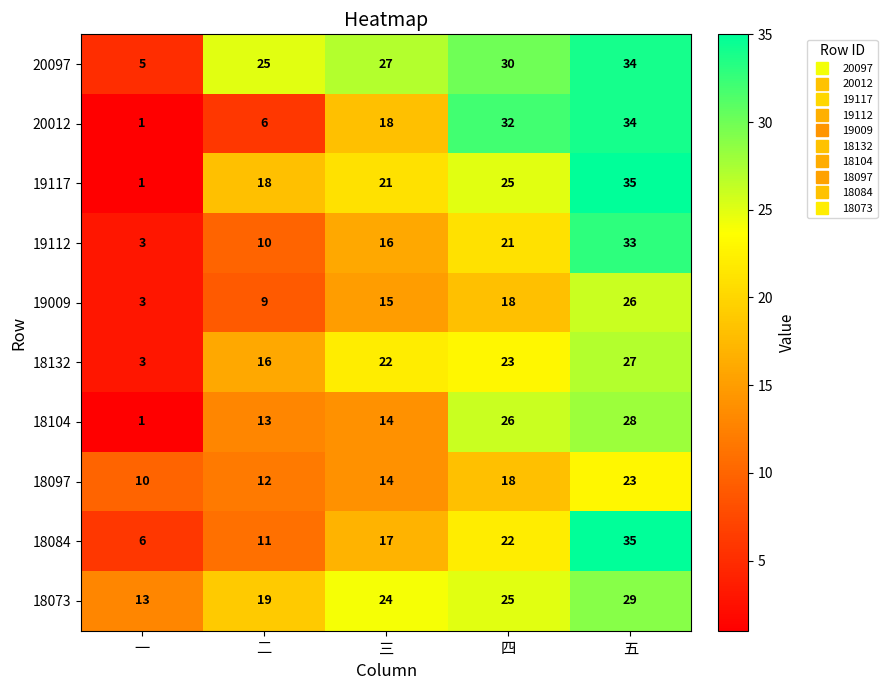

At which category is the sum across all series the highest?

五